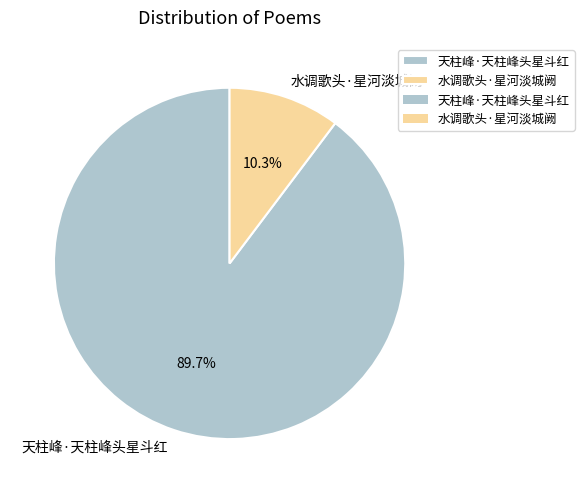

Rank the categories by value from highest to lowest.

天柱峰·天柱峰头星斗红, 水调歌头·星河淡城阙